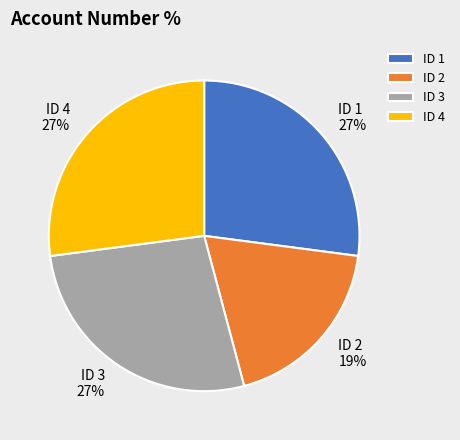

Between ID 2 and ID 3, which is larger?

ID 3